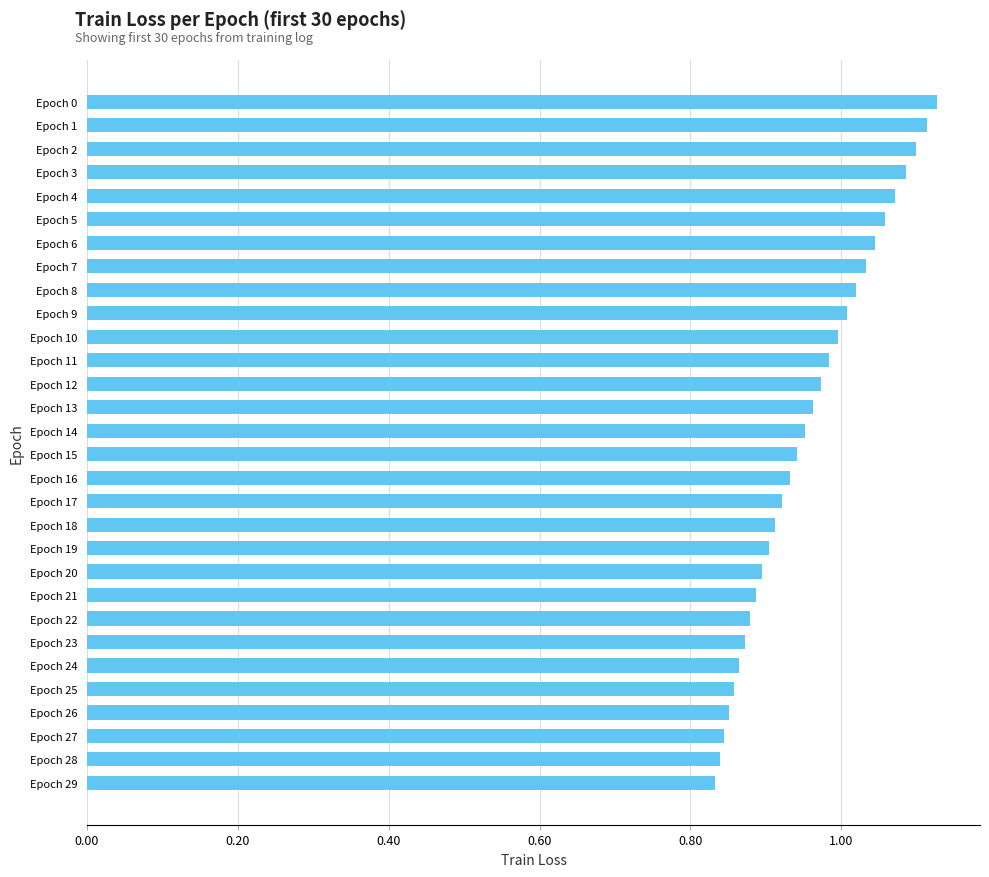

True or false: the data shows 1.0 at Epoch 13.

True